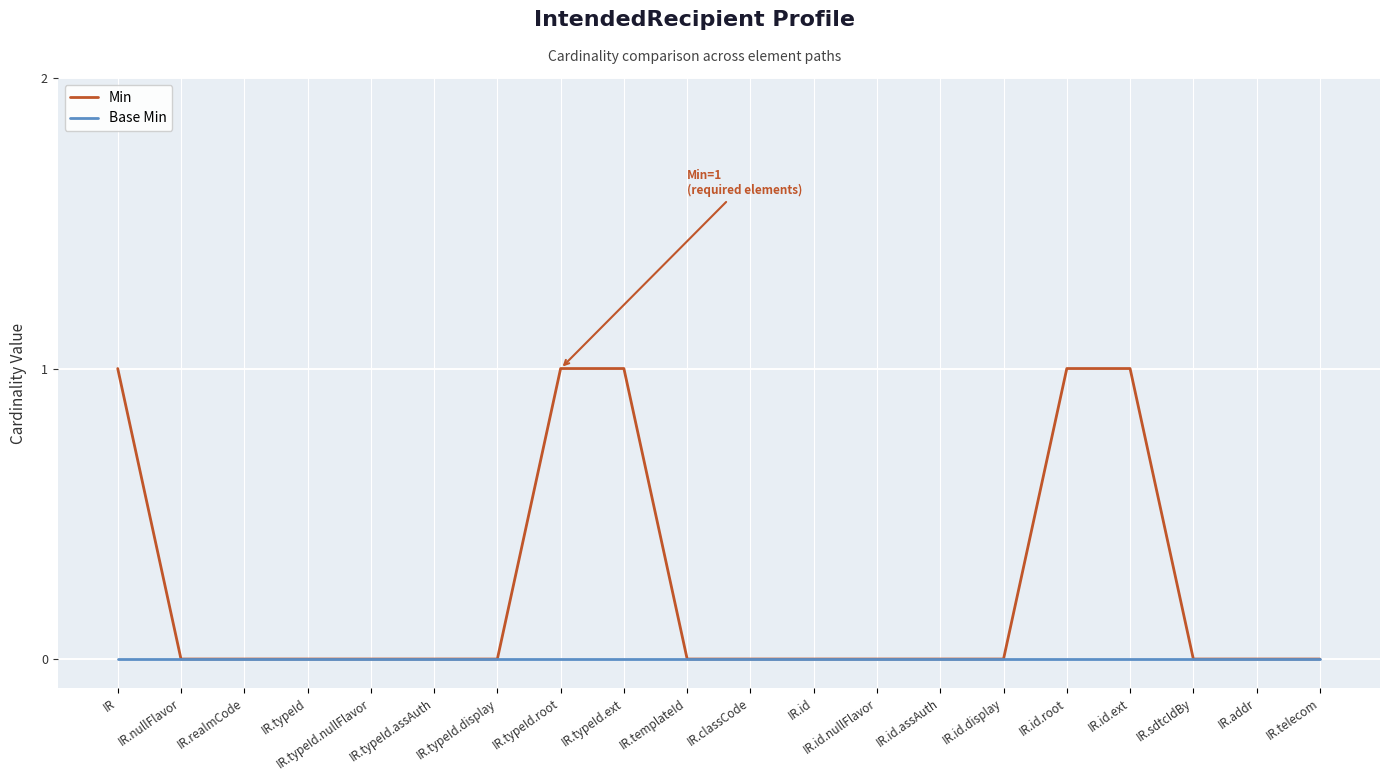

True or false: Base Min has a value of 0 at IR.typeId.assAuth.

True